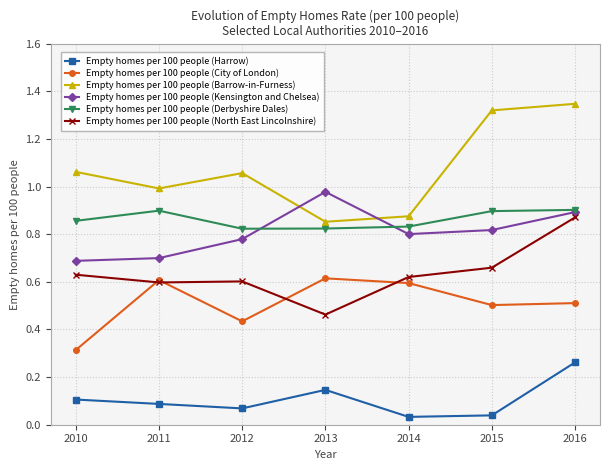

True or false: Empty homes per 100 people (North East Lincolnshire) and Empty homes per 100 people (Harrow) cross at least once.

False